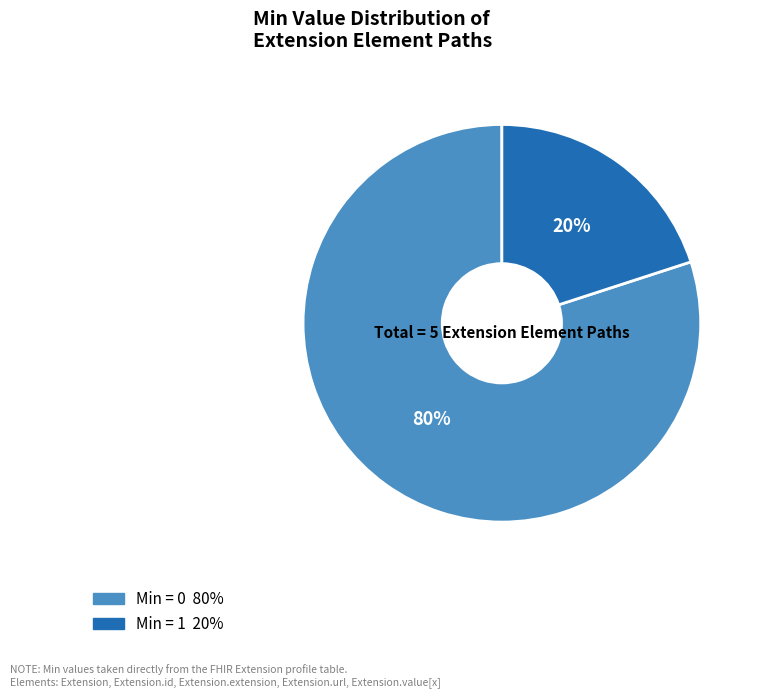

Does any single category account for the majority?

Yes